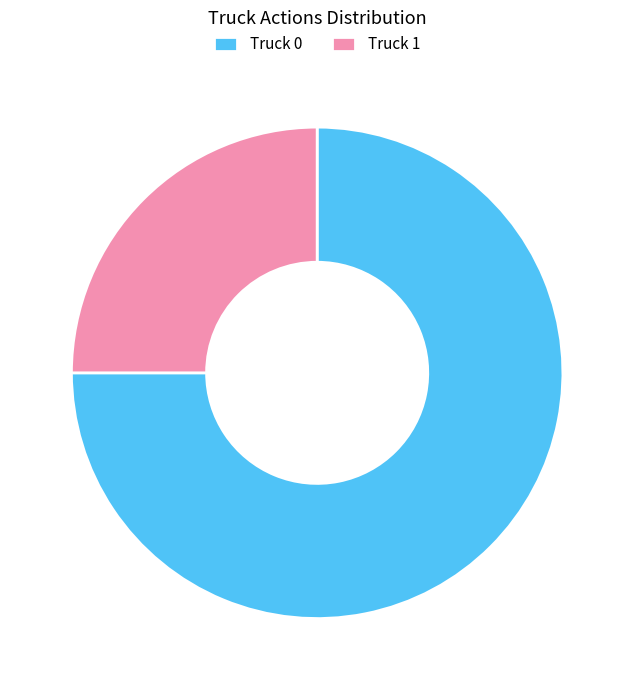

True or false: Truck 1 accounts for 25% of the total.

True